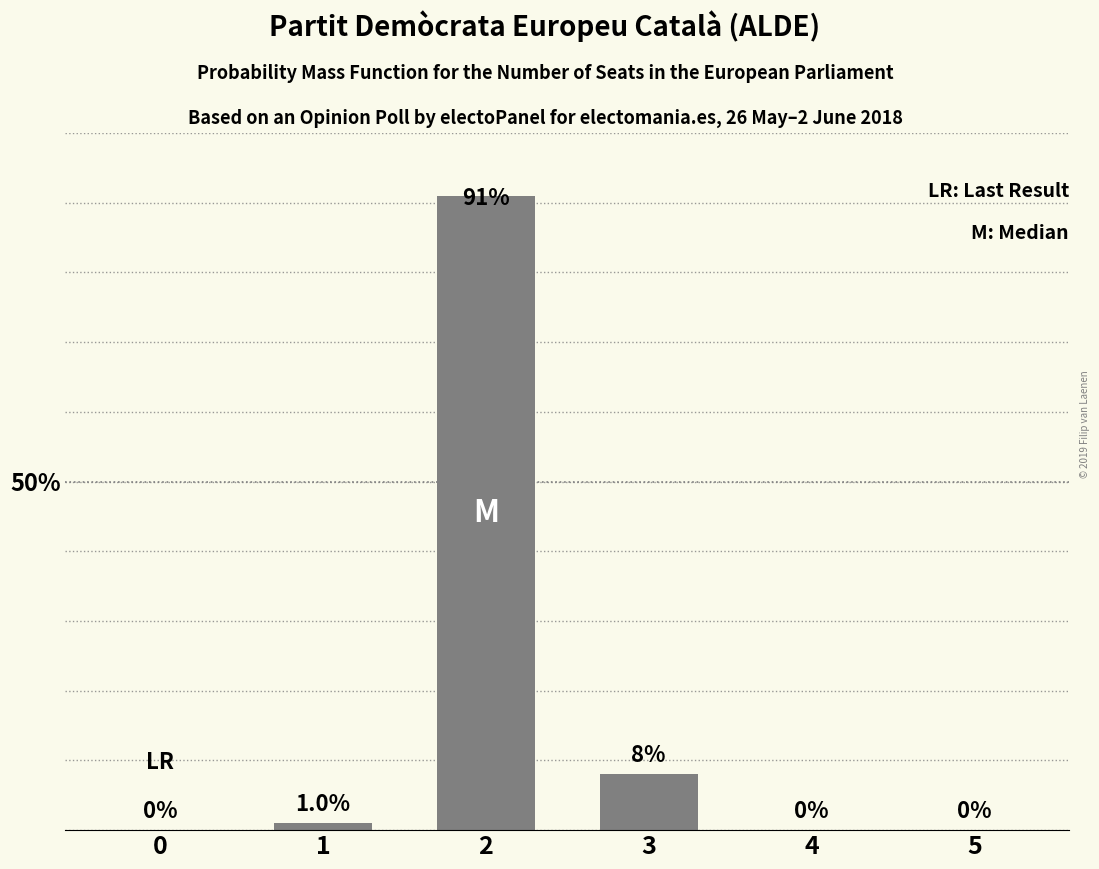

Which category has the highest value across all series?

2